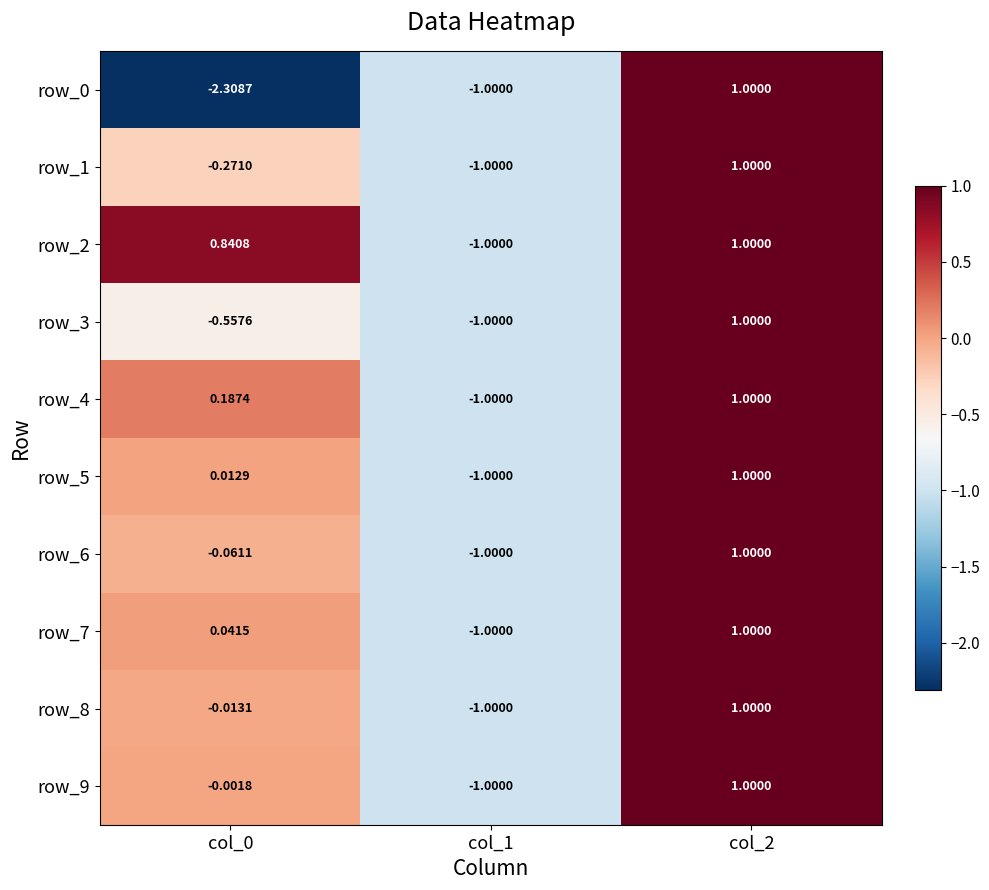

Reading left to right, extract all data points from this chart.

row_0: col_0=-2.3	col_1=-1.0	col_2=1.0
row_1: col_0=-0.3	col_1=-1.0	col_2=1.0
row_2: col_0=0.8	col_1=-1.0	col_2=1.0
row_3: col_0=-0.6	col_1=-1.0	col_2=1.0
row_4: col_0=0.2	col_1=-1.0	col_2=1.0
row_5: col_0=0.0	col_1=-1.0	col_2=1.0
row_6: col_0=-0.1	col_1=-1.0	col_2=1.0
row_7: col_0=0.0	col_1=-1.0	col_2=1.0
row_8: col_0=-0.0	col_1=-1.0	col_2=1.0
row_9: col_0=-0.0	col_1=-1.0	col_2=1.0